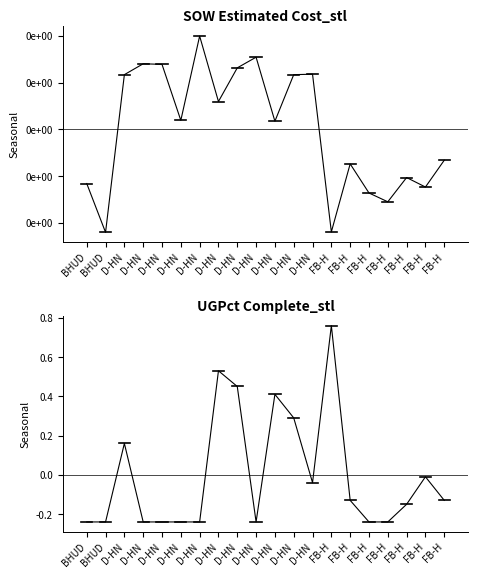

True or false: UG Percentage Complete has more than 1 points higher than both neighbors.

True